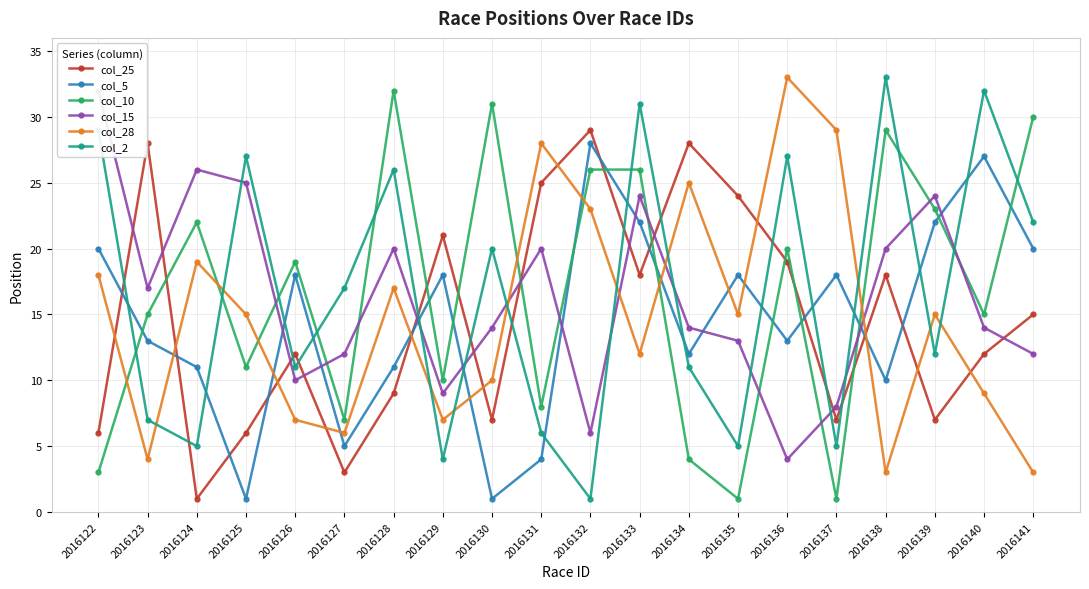

Where do col_2 and col_5 first cross each other?

2016122 and 2016123